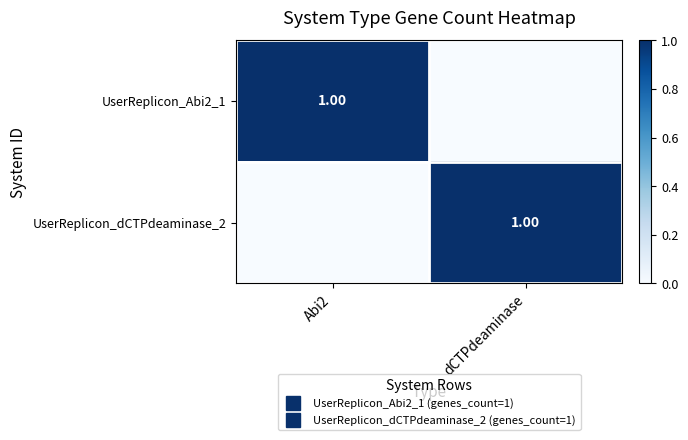

The value of UserReplicon_Abi2_1 at Abi2 is 1. True or false?

True